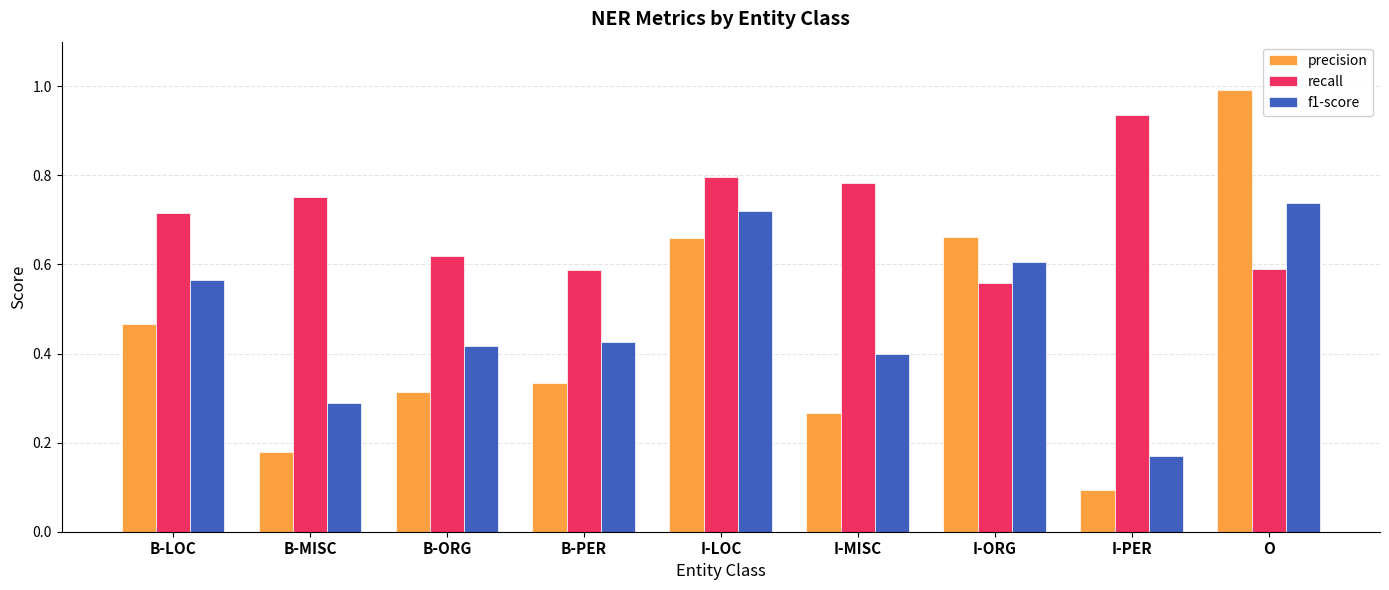

The value of recall at I-MISC is 0.8. True or false?

True